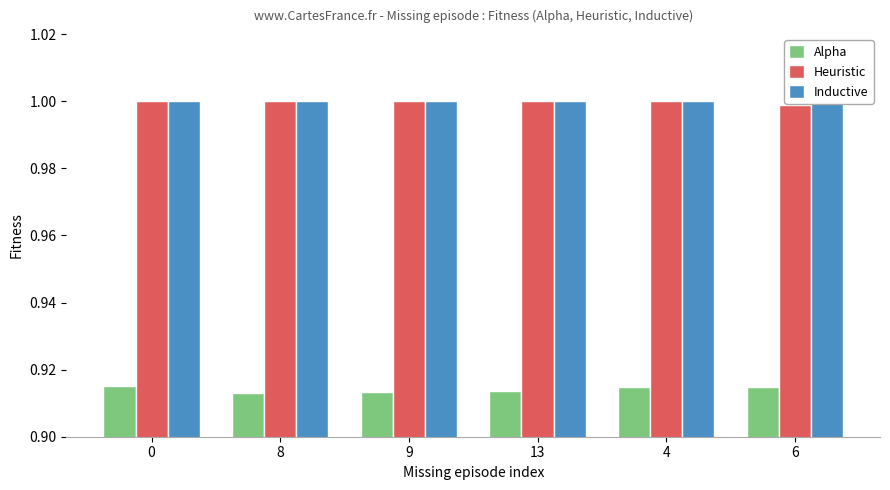

Rank the categories by Alpha value from lowest to highest.

8, 9, 13, 6, 4, 0